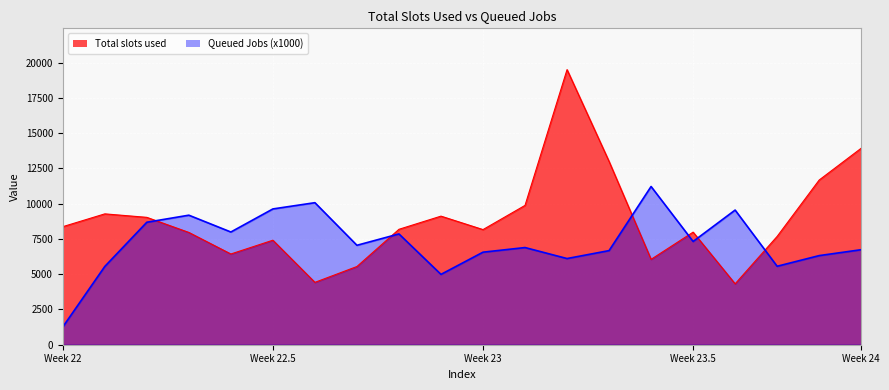

Rank the series by their average value, from highest to lowest.

Total slots used, Queued Jobs (x1000)